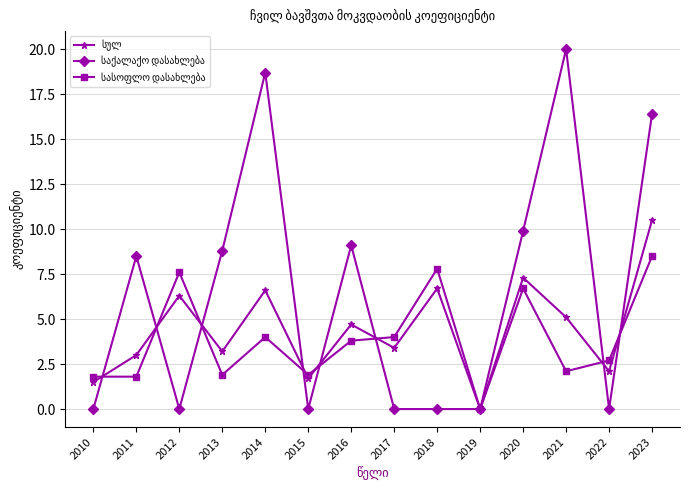

What is the spread (max minus min) of values at 2014?

14.7